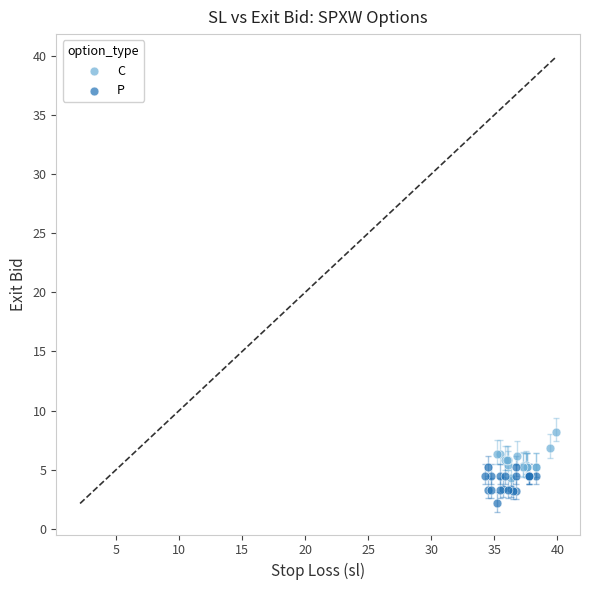

Which series has the largest Y range (max minus min)?

C